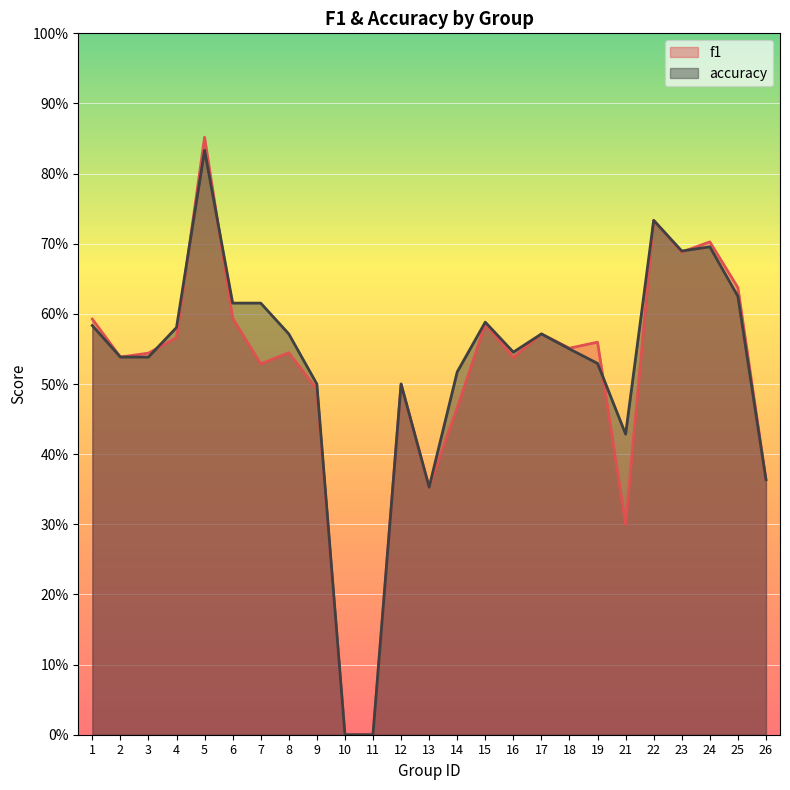

Is it true that f1 equals 0.9 at 18?

False